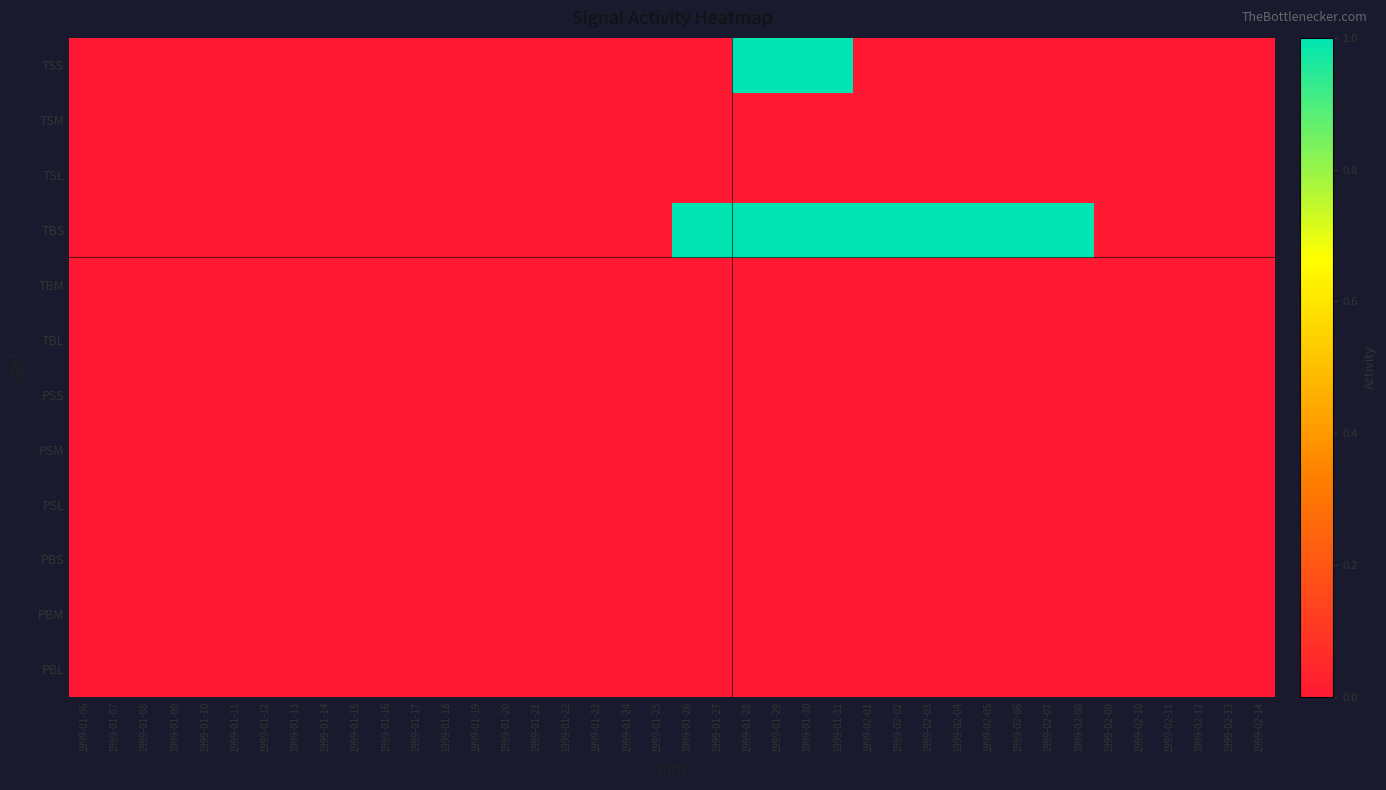

Between 1999-01-25 and 1999-02-05, which series saw the biggest shift?

TBS